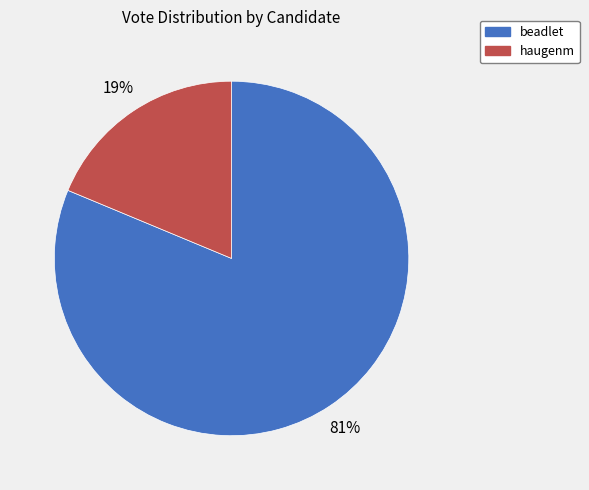

Rank the categories by value from highest to lowest.

beadlet, haugenm